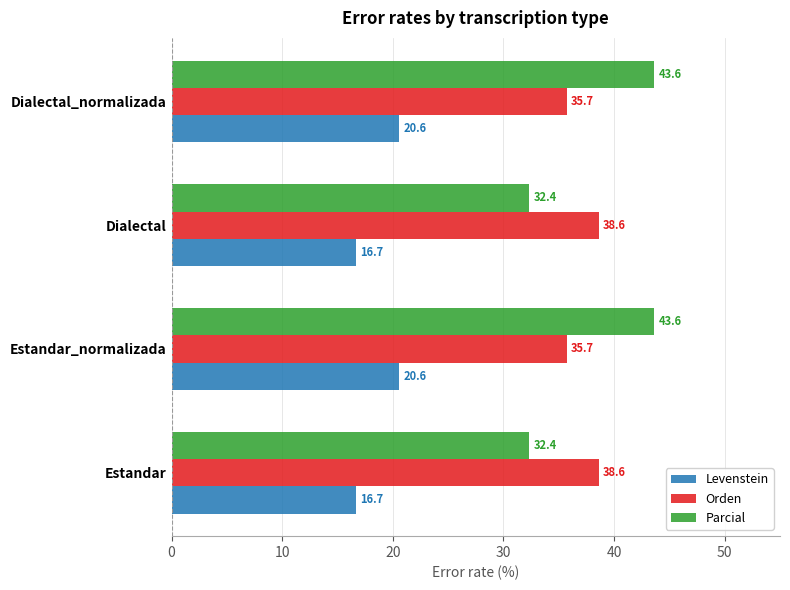

True or false: Orden has a value of 10.6 at Dialectal.

False